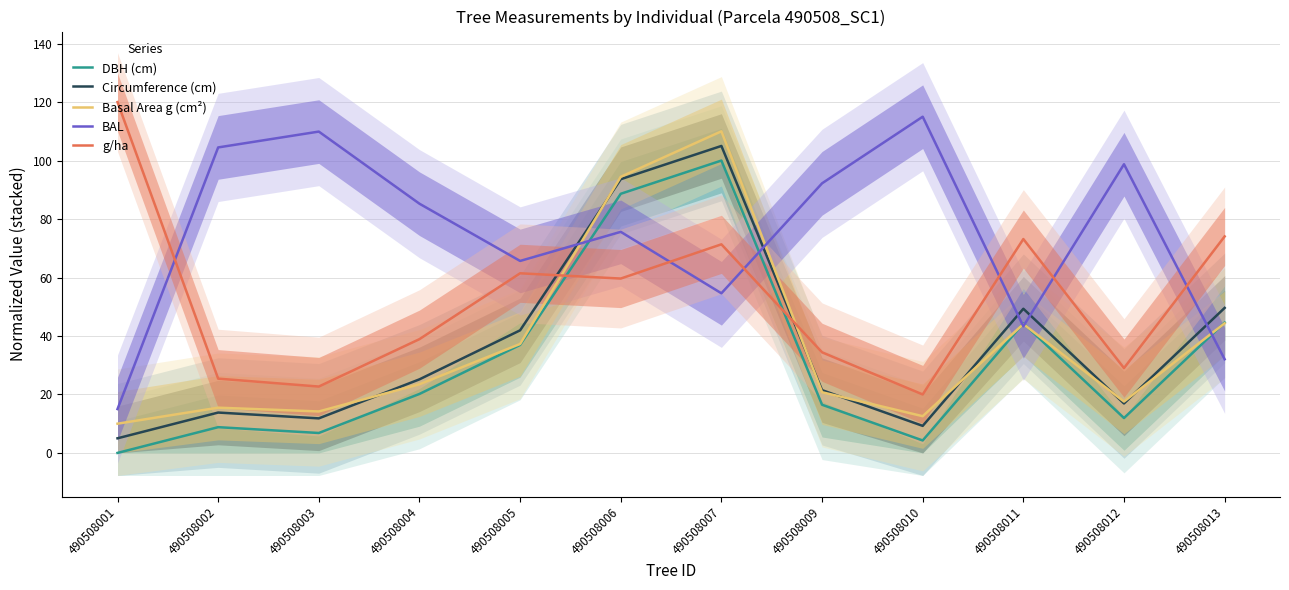

The value of Basal Area g (cm²) at 490508004 is 23.5. True or false?

True